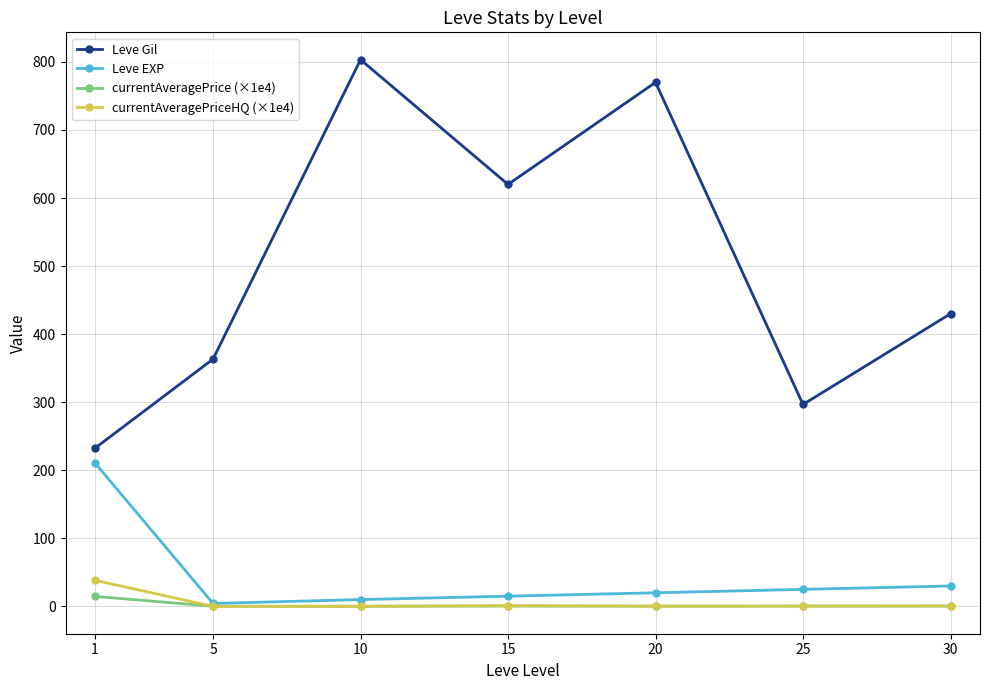

How many distinct data groups are displayed?

4